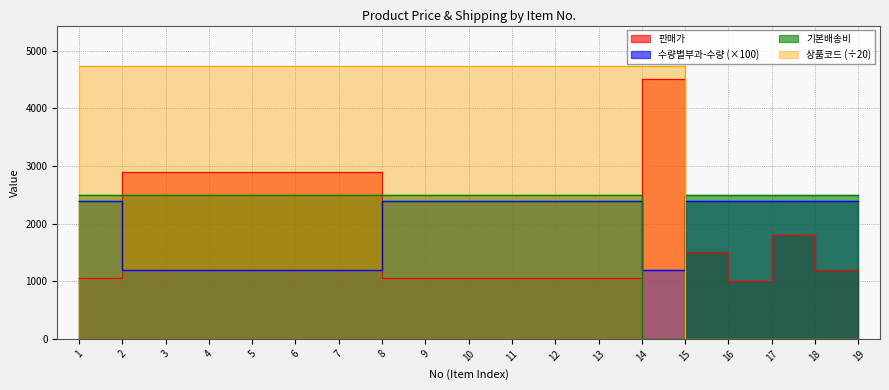

How many series are shown in this chart?

4